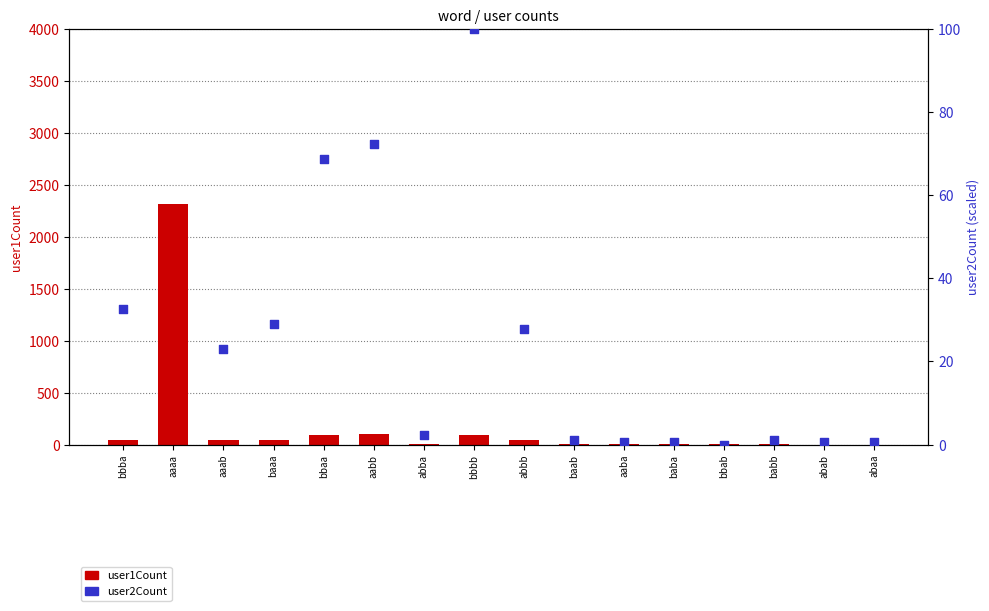

At which category is the sum across all series the highest?

aaaa